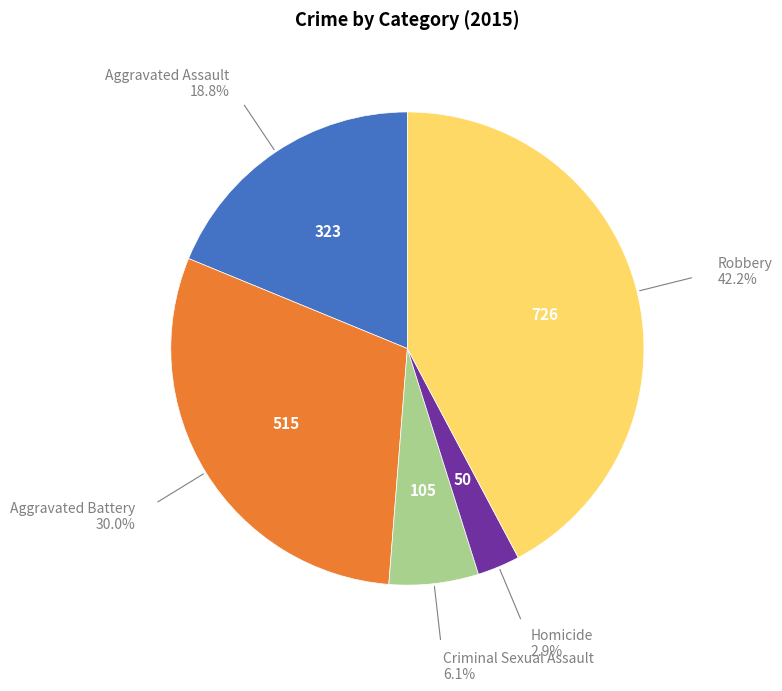

Is there any slice that represents more than half of the pie?

No